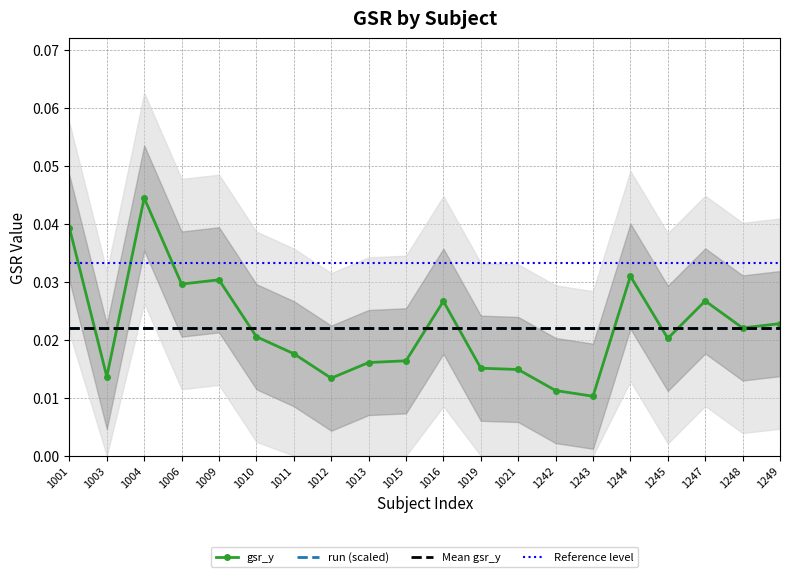

Where is the data nearest to the value 0?

1243